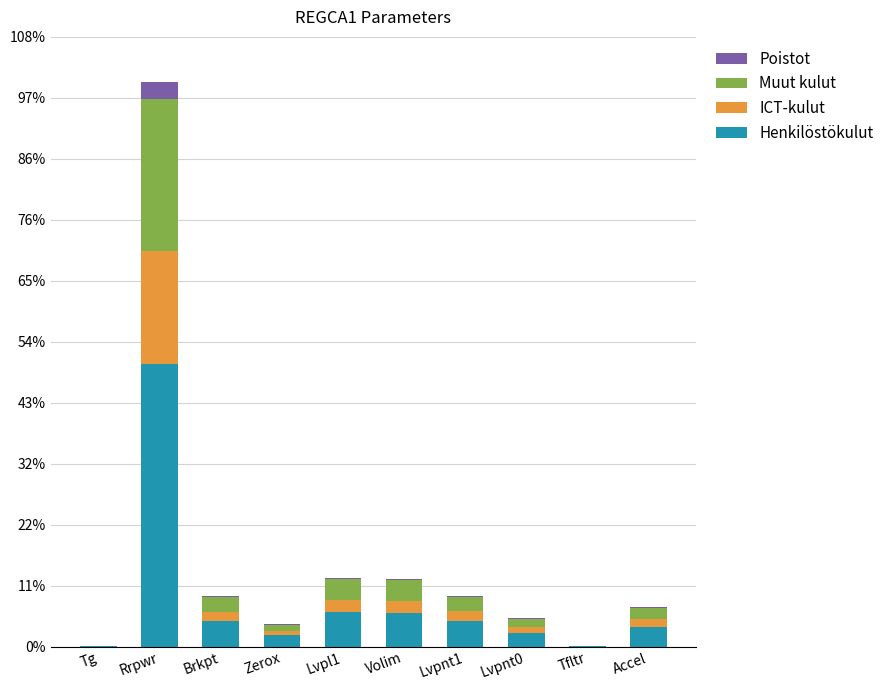

Which series has the largest range (max minus min)?

Henkilöstökulut